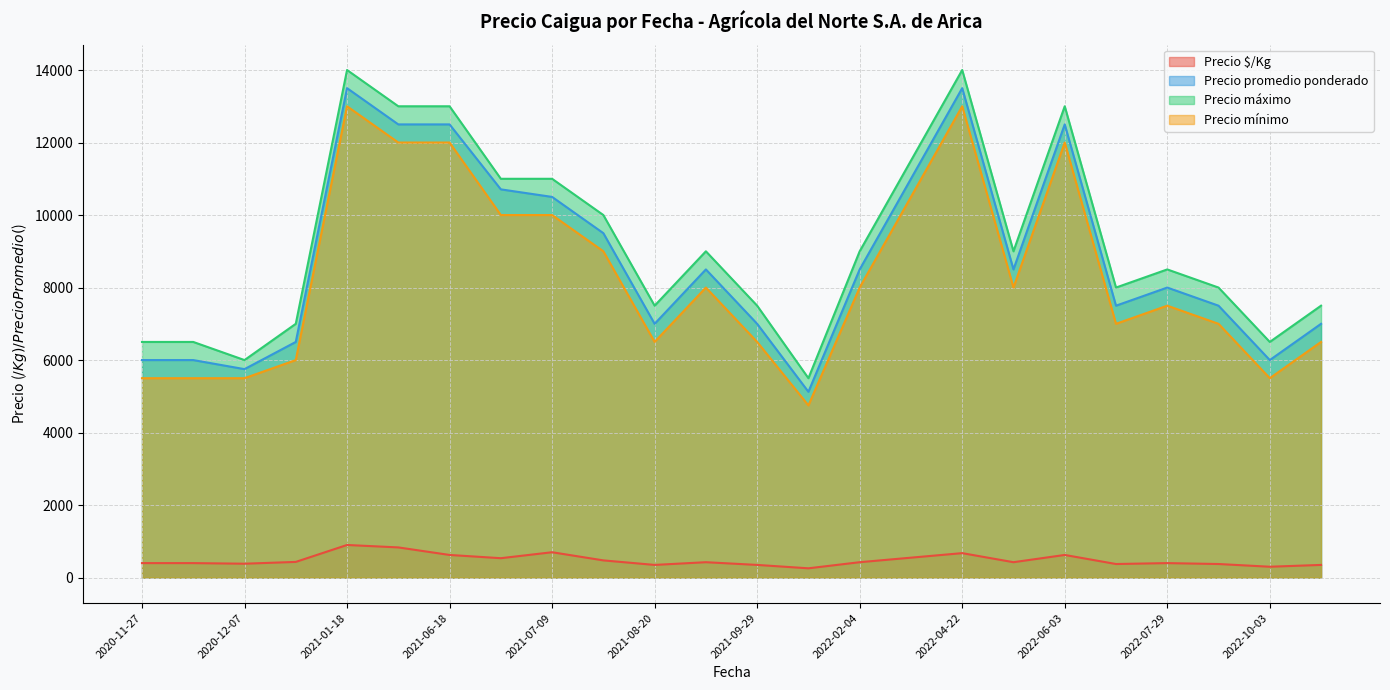

Read the Precio $/Kg value at 2021-08-20, to the nearest 10.

320